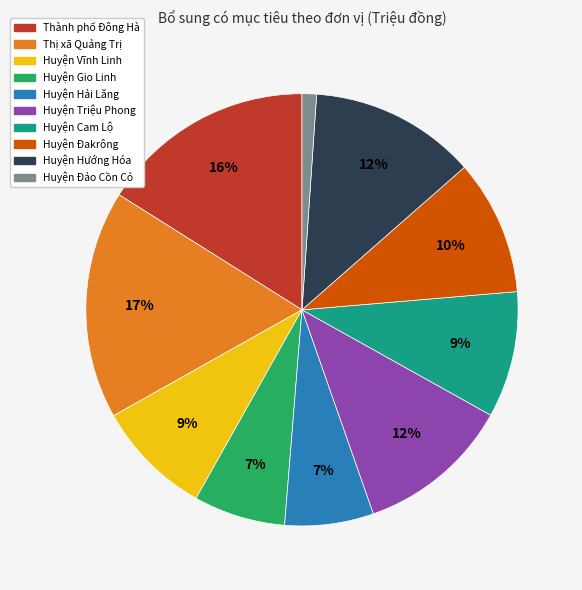

To the nearest percent, what is the combined percentage of Huyện Đảo Cồn Cỏ and Huyện Gio Linh?

8%